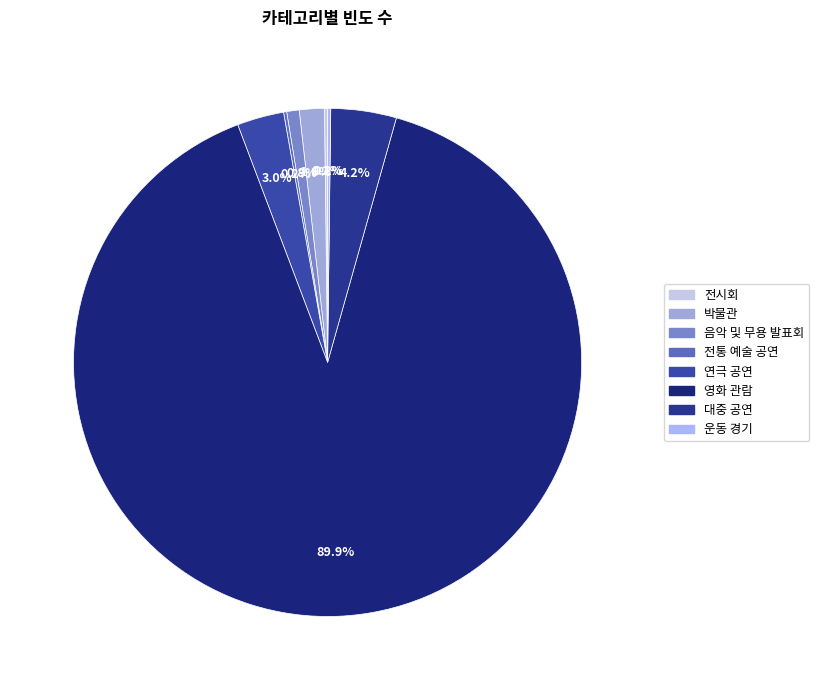

What percentage is the 음악 및 무용 발표회 slice, to the nearest percent?

1%